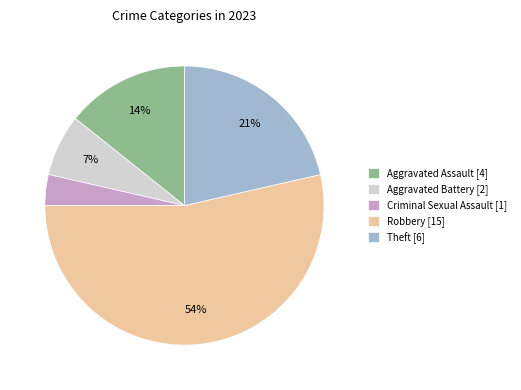

To the nearest percent, what portion does Aggravated Assault represent?

14%